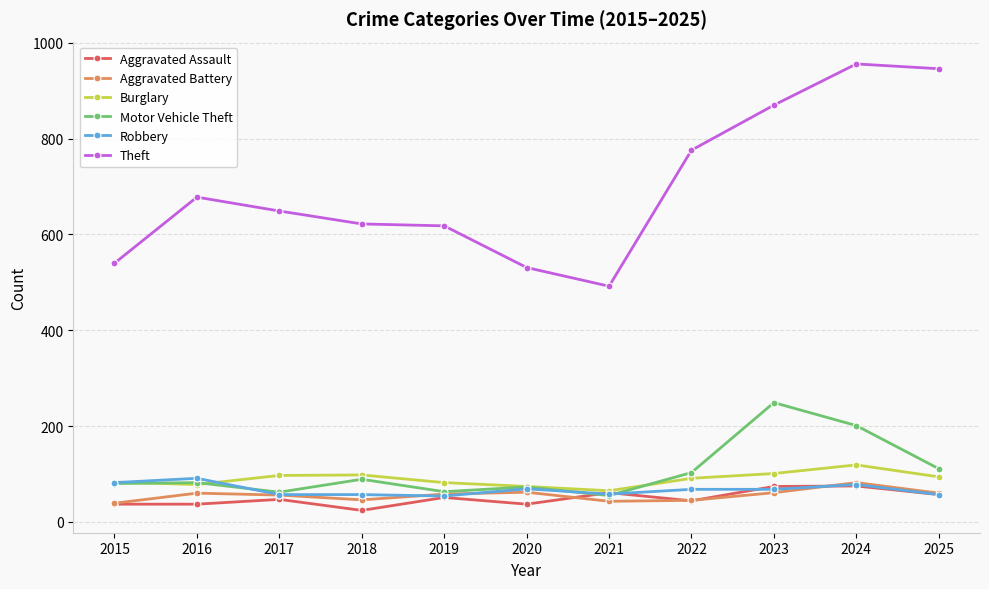

What is the value of the Motor Vehicle Theft point at the 3rd from the left?

62